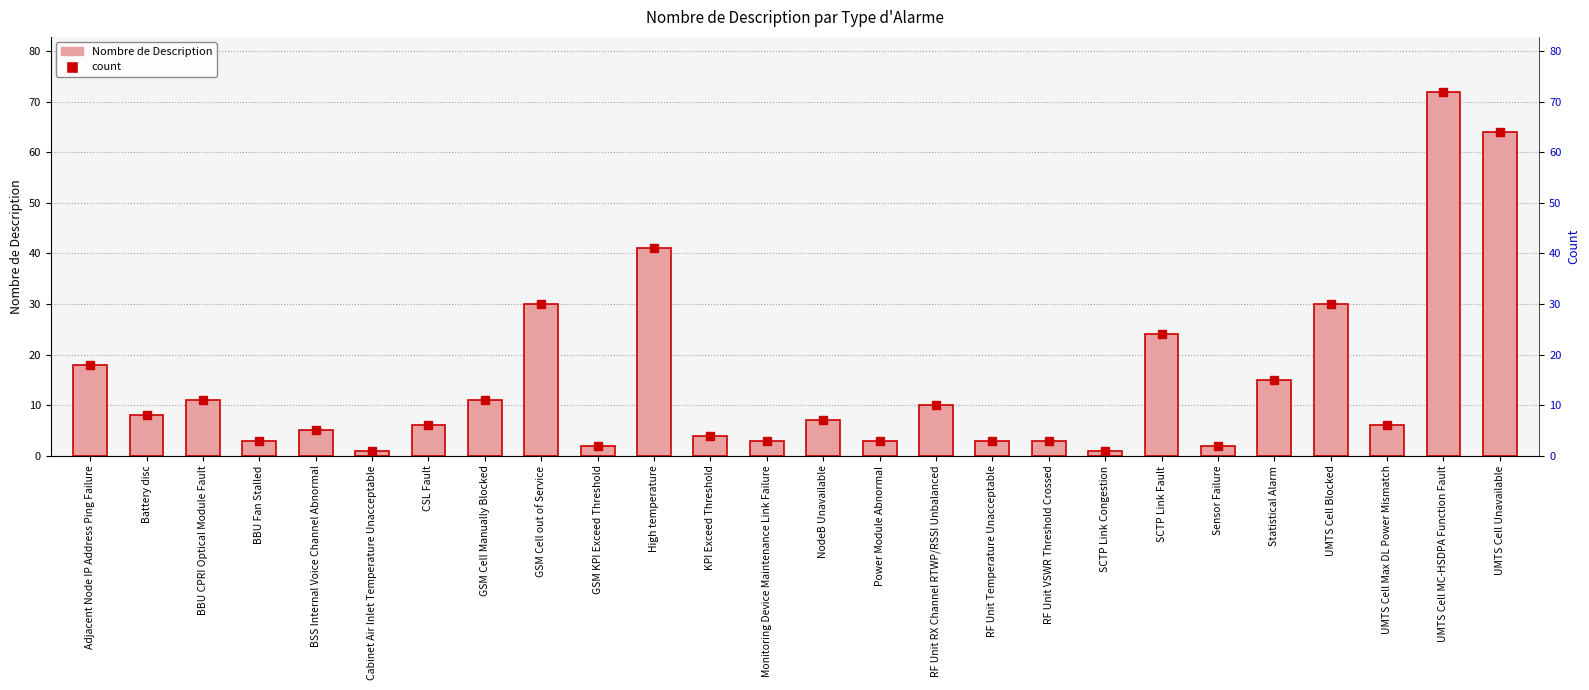

What position from the right is GSM Cell out of Service?

18